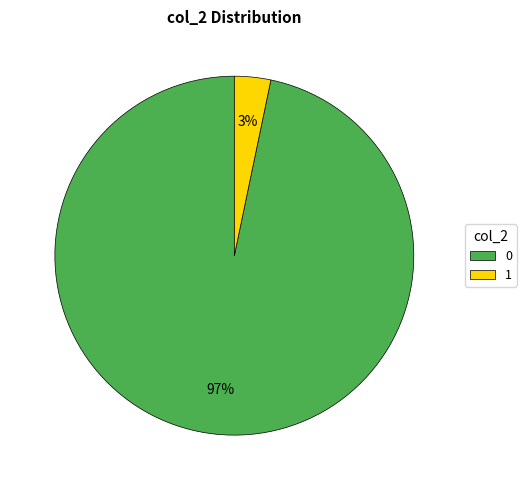

To the nearest percent, what portion does 1 represent?

3%